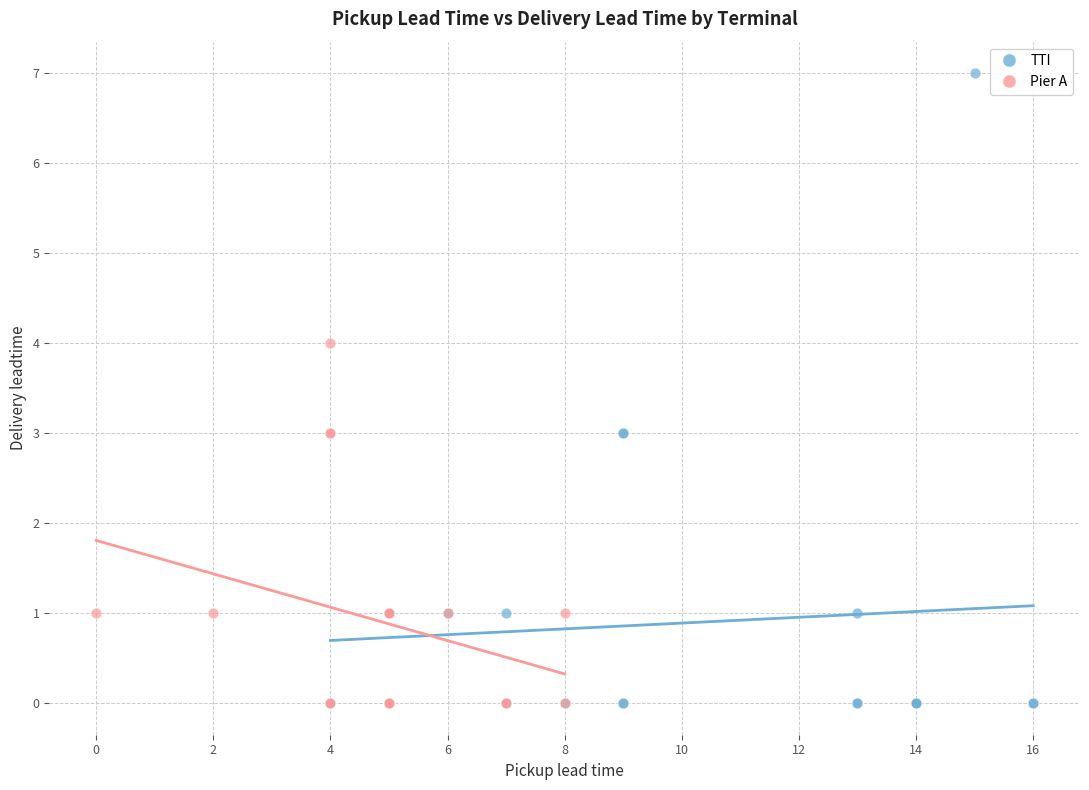

Which series contains the highest Y value?

TTI